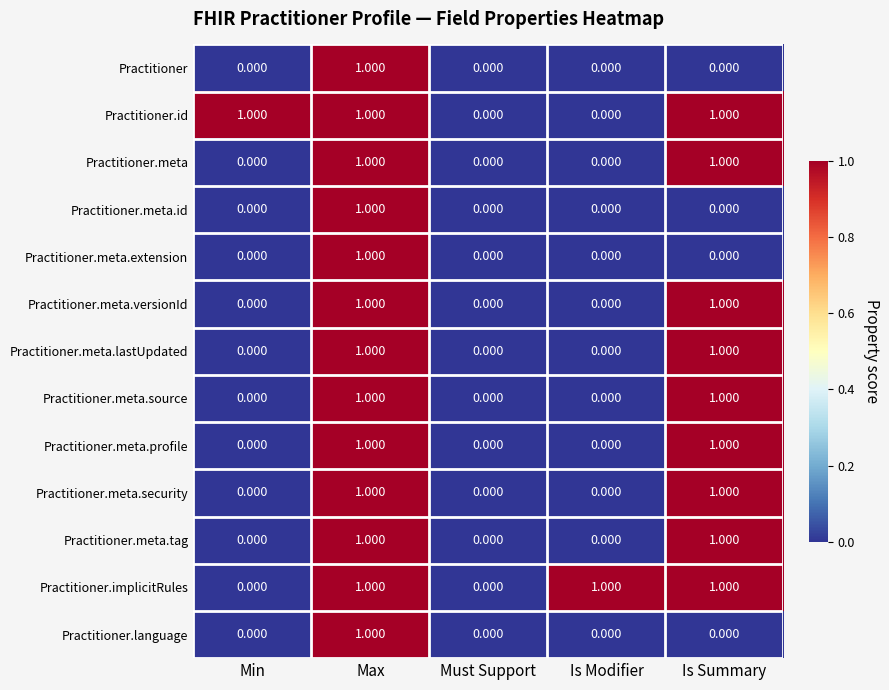

Is the value of Practitioner at Max greater than the value of Practitioner.meta.lastUpdated at Min?

Yes